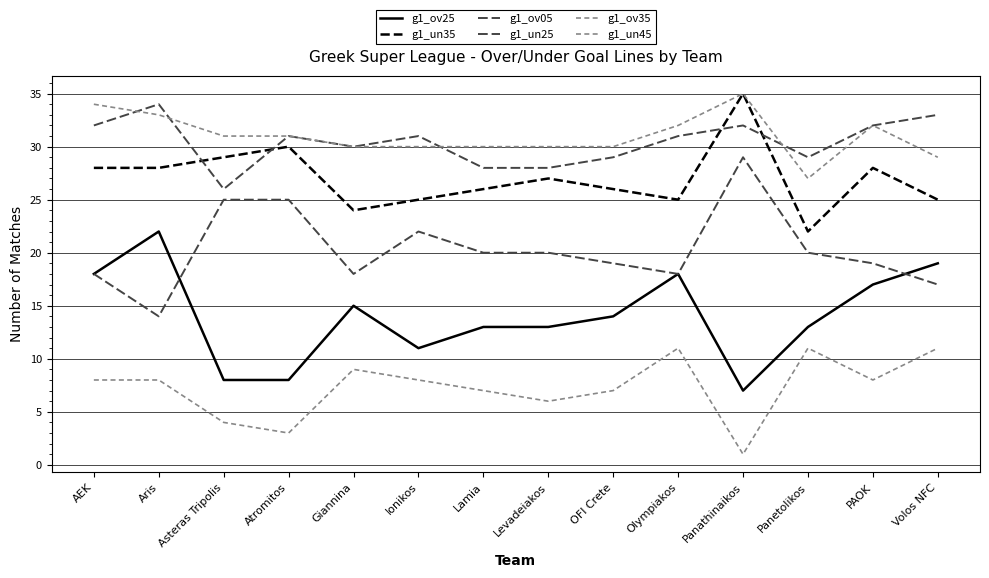

At how many categories does at least one series exceed 26?

14